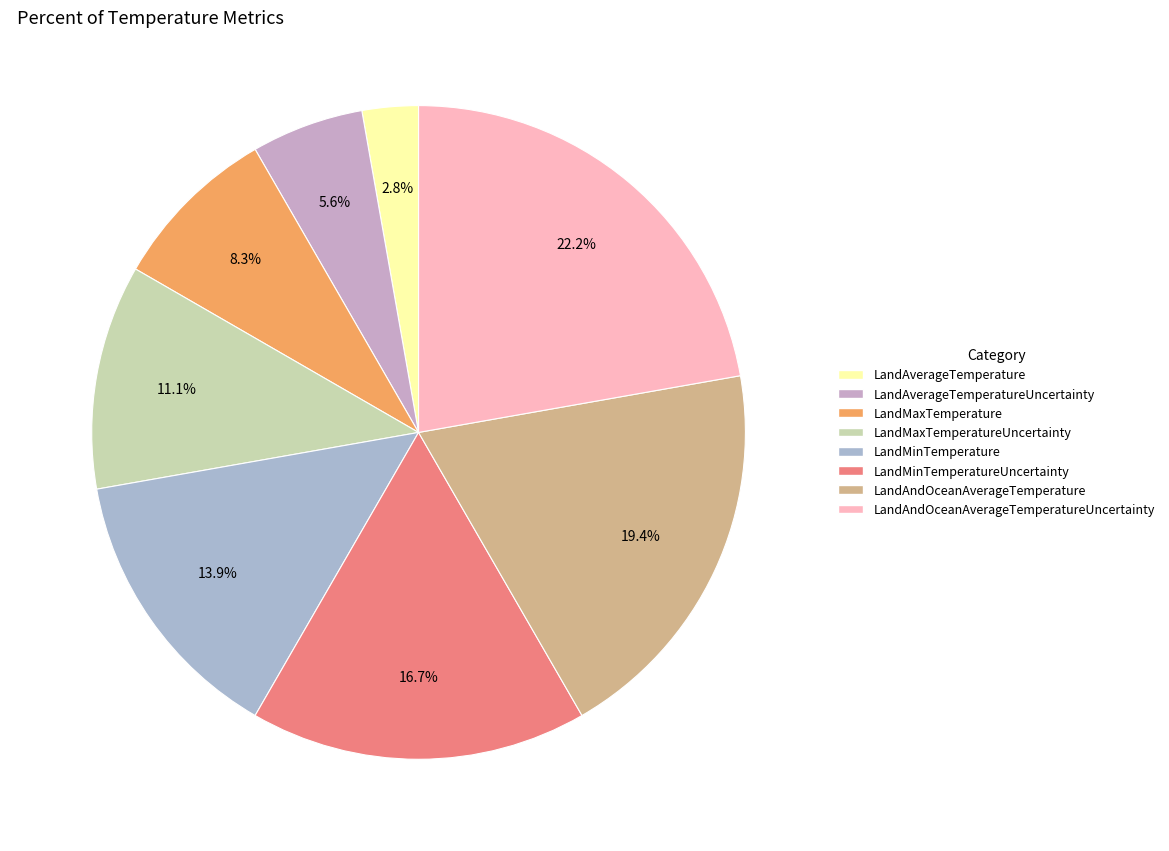

Rank the categories by value from highest to lowest.

LandAndOceanAverageTemperatureUncertainty, LandAndOceanAverageTemperature, LandMinTemperatureUncertainty, LandMinTemperature, LandMaxTemperatureUncertainty, LandMaxTemperature, LandAverageTemperatureUncertainty, LandAverageTemperature